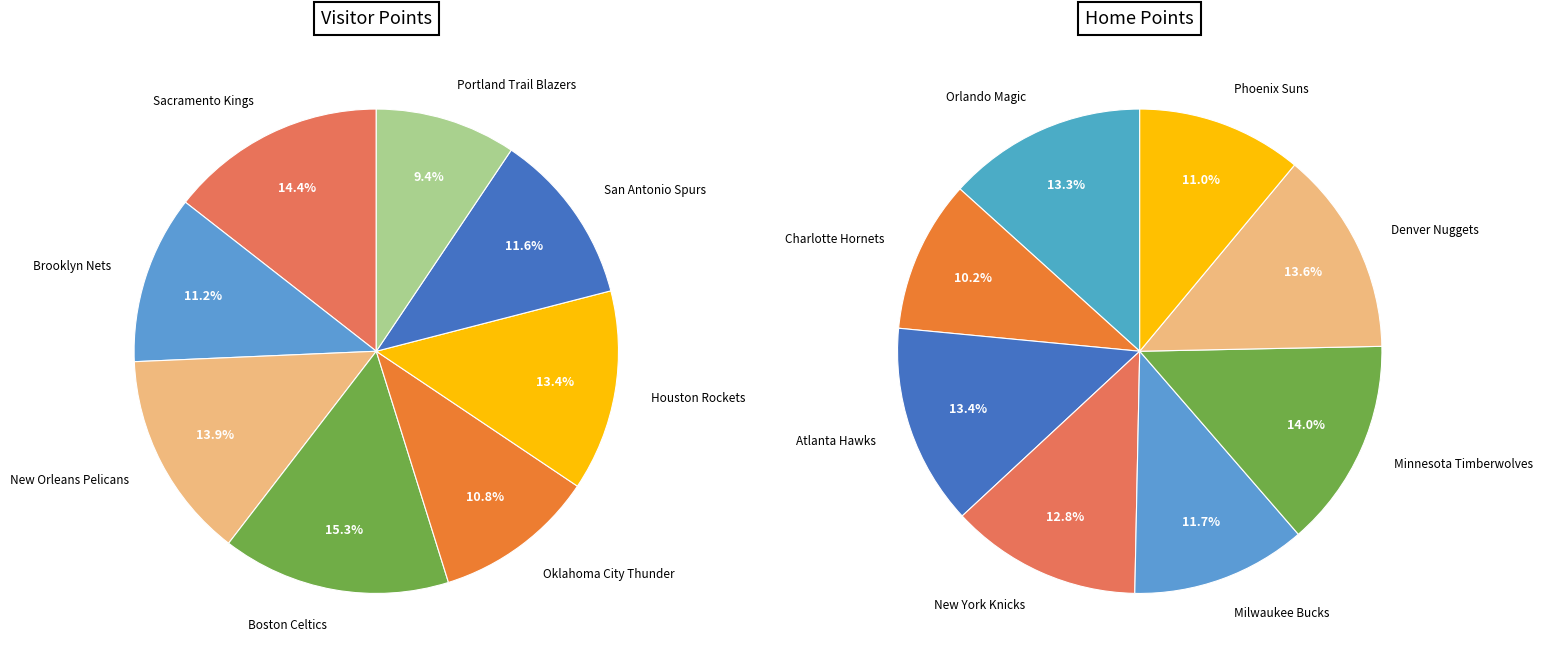

Rank the series by their maximum value, from highest to lowest.

visitor_pts, home_pts